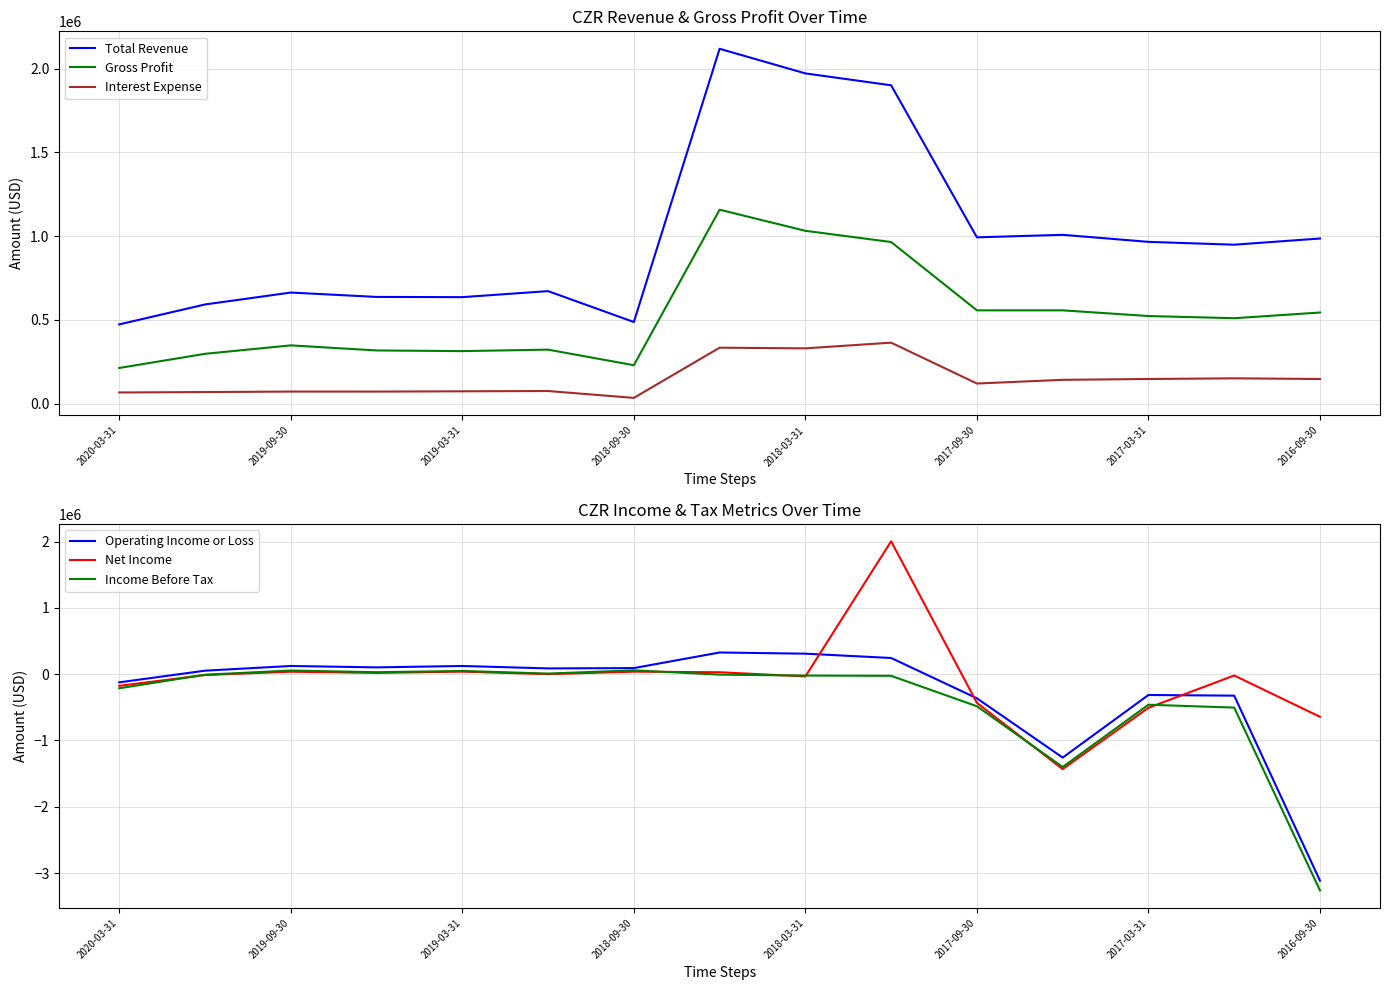

True or false: Income Before Tax has a value of 100377 at 2017-03-31.

False